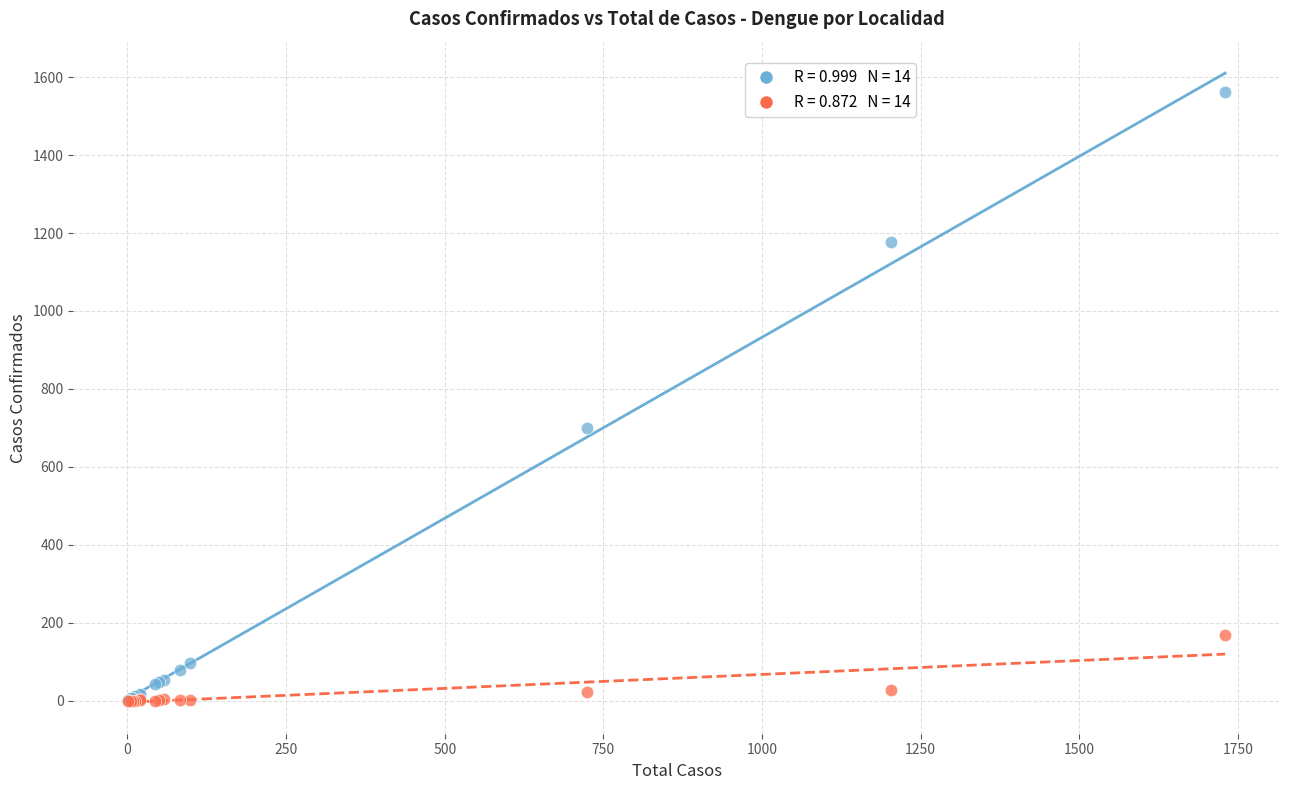

Across all series, what Y value is closest to 781?

701